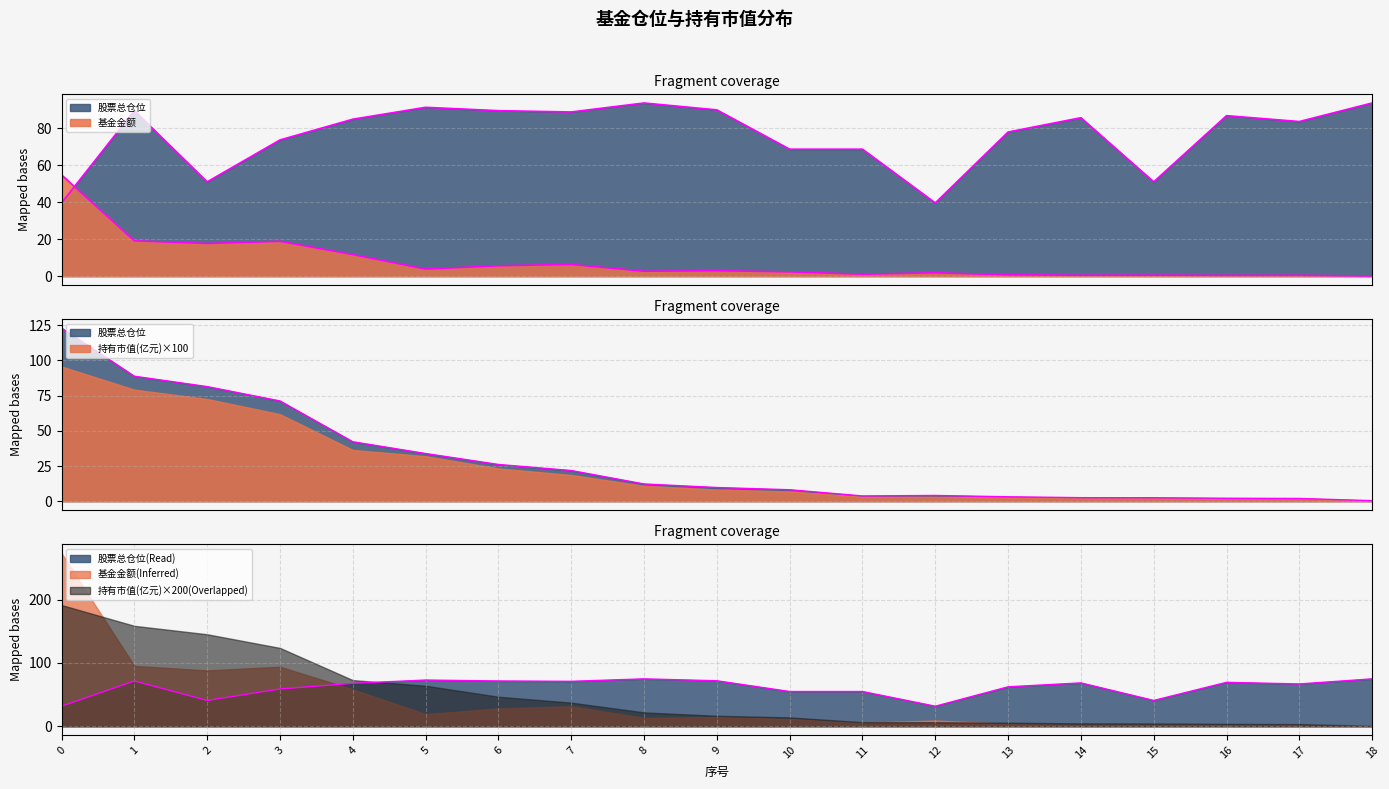

How many interior local peaks does the 基金金额 series have?

6